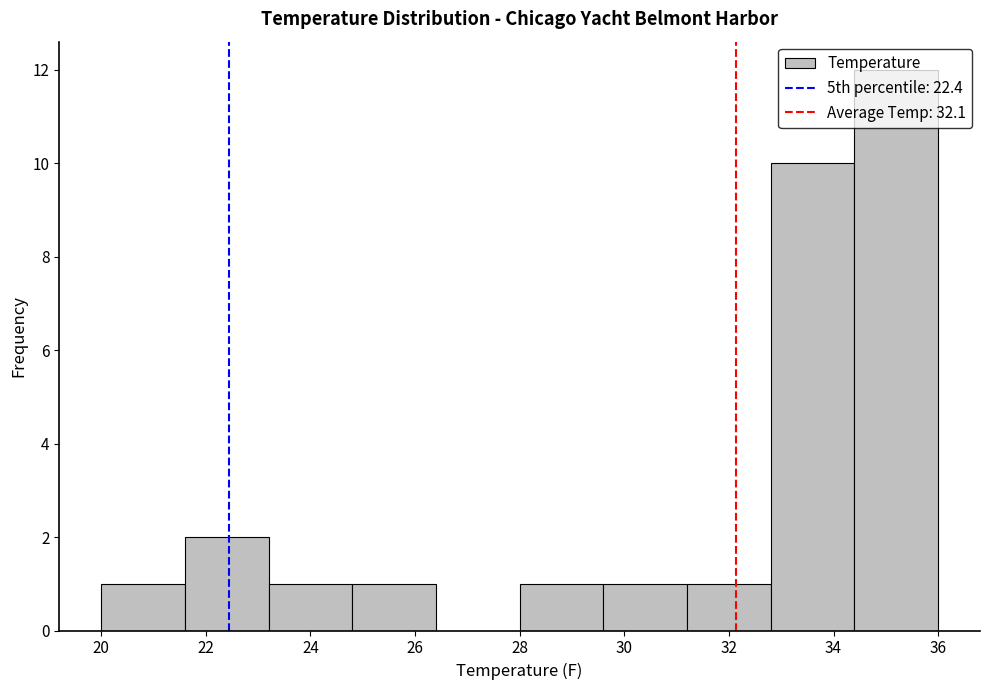

Reading left to right, transcribe this chart: for each bar, give the range it covers on the x-axis and its height. The values are not printed on the chart, so give them approximately, as read against the axis.

20.0 to 21.6: 1
21.6 to 23.2: 2
23.2 to 24.8: 1
24.8 to 26.4: 1
26.4 to 28.0: 0
28.0 to 29.6: 1
29.6 to 31.2: 1
31.2 to 32.8: 1
32.8 to 34.4: 10
34.4 to 36.0: 12